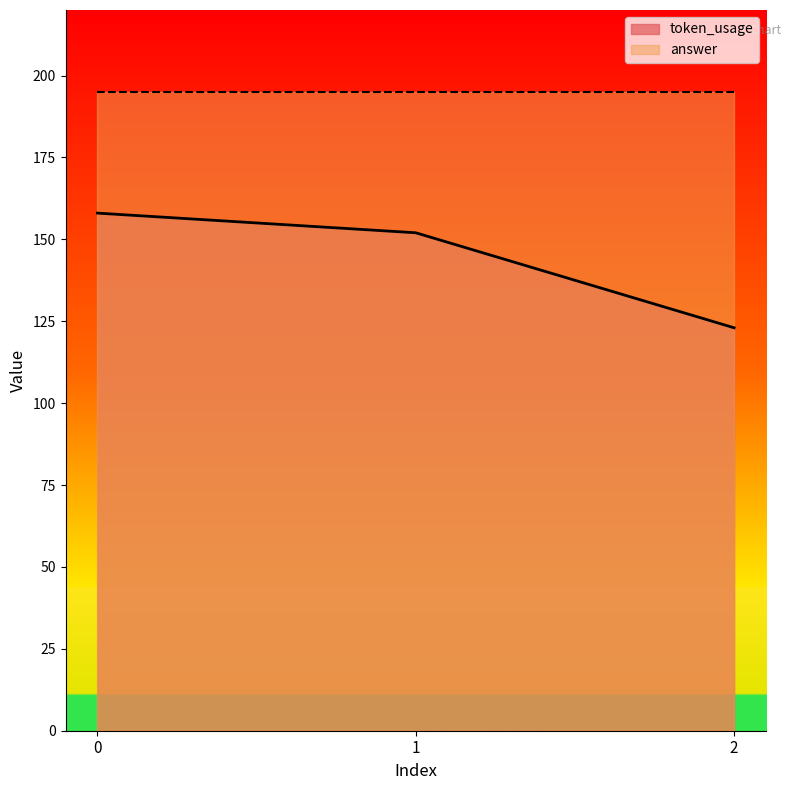

At which category does the chart reach its minimum across all series?

2